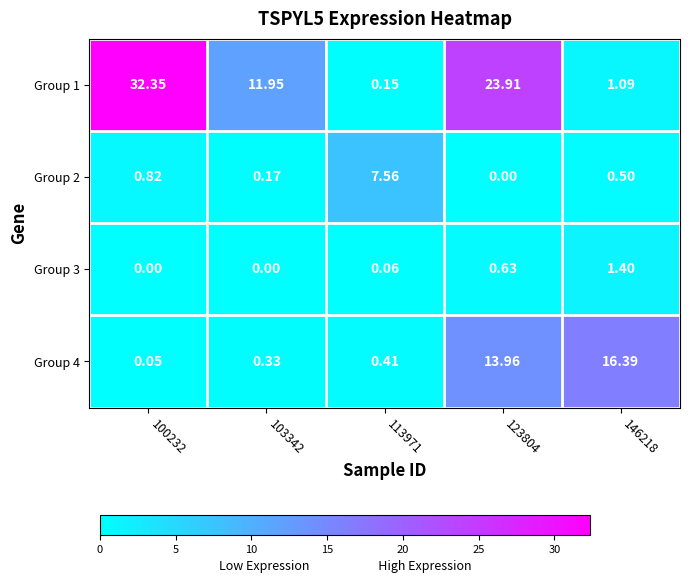

Is the value of Group 2 at 103342 greater than the value of Group 1 at 100232?

No